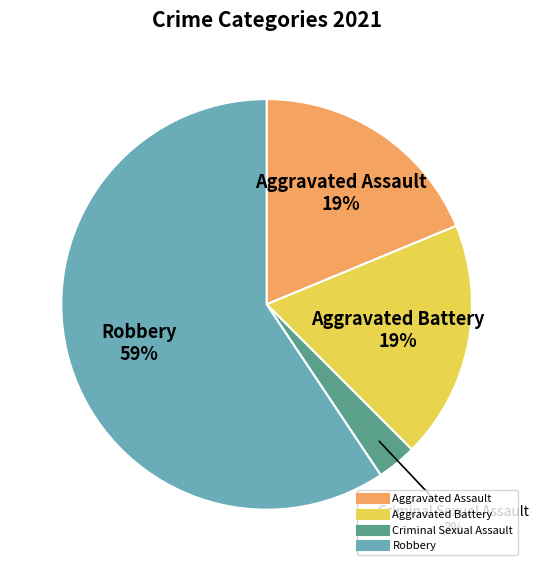

True or false: Criminal Sexual Assault accounts for 3% of the total.

True